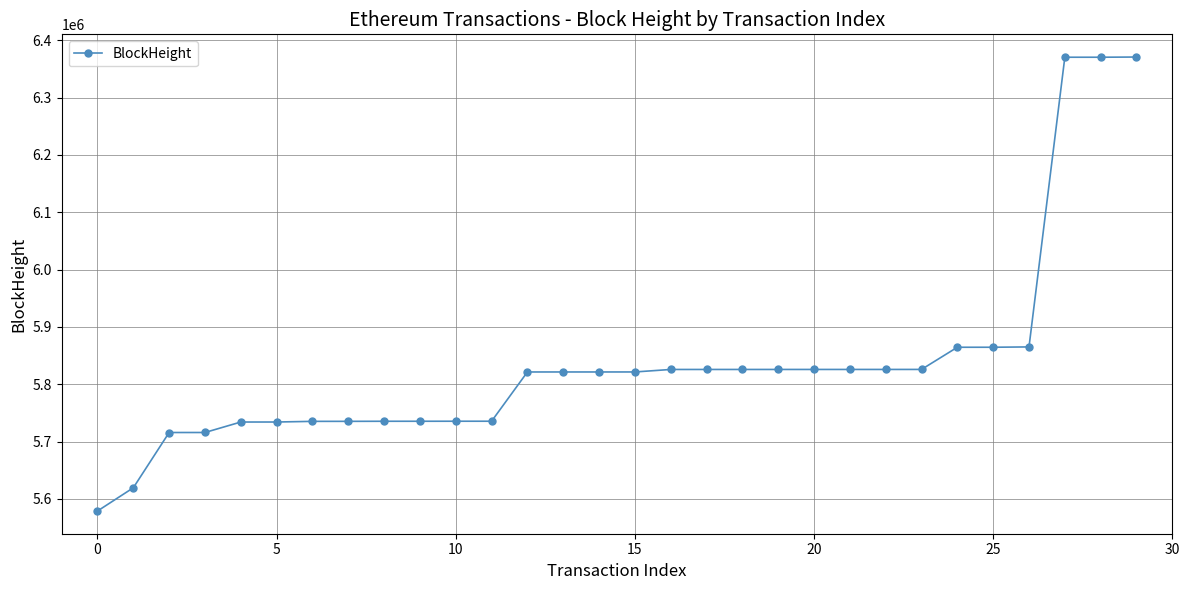

What is the average value?

5836819